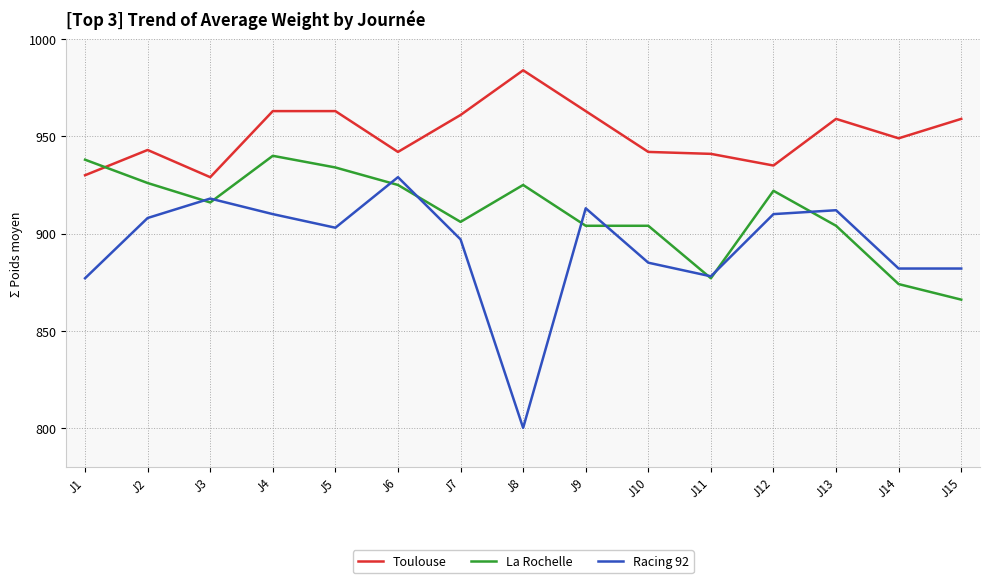

What is the maximum value for Toulouse?

984